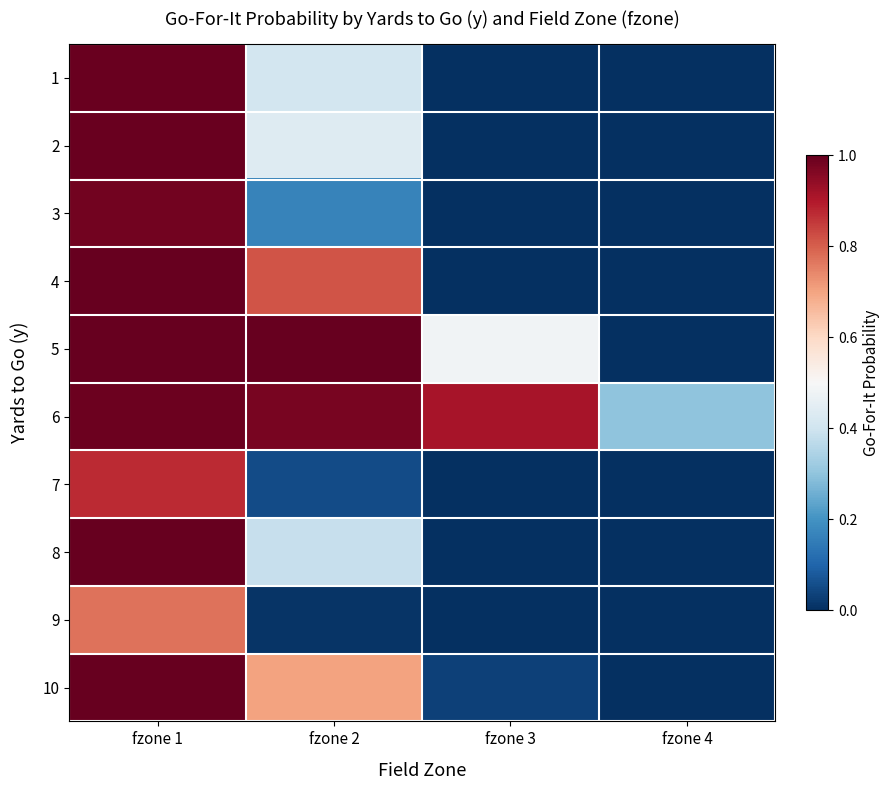

Which series has the largest range (max minus min)?

4